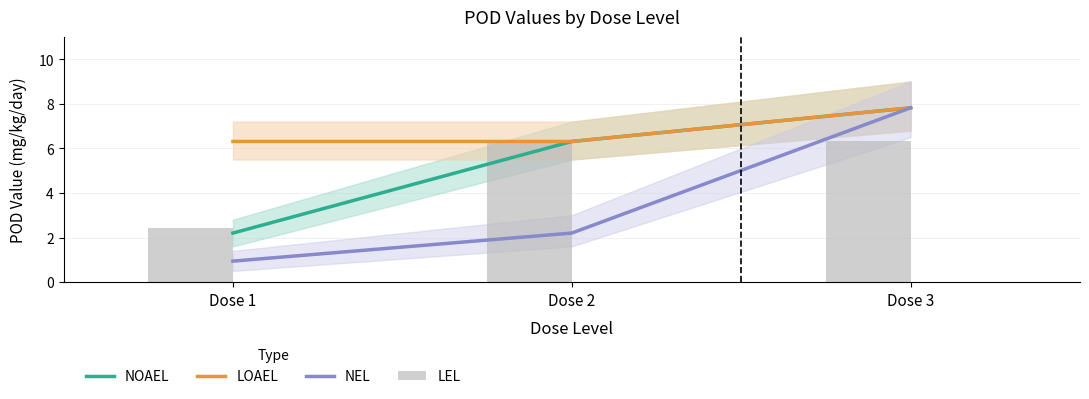

At which label is LEL closest to 4?

Dose 1